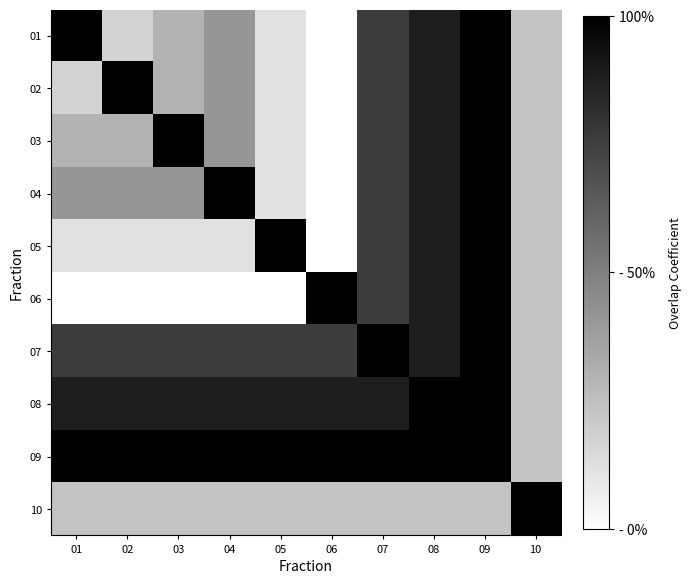

What is the total value across all series at 10?

3.1